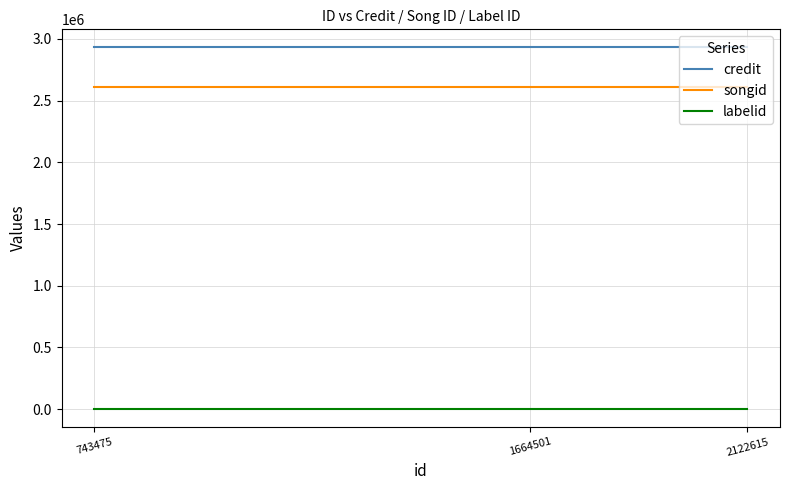

Between 2122615 and 743475, which is larger?

2122615